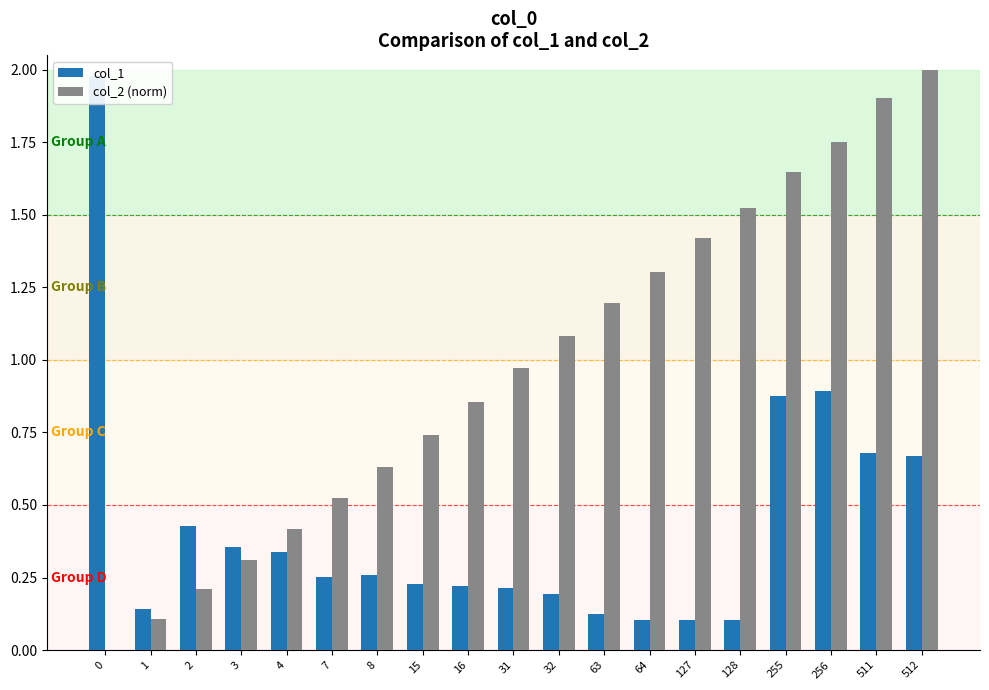

At how many categories does at least one series exceed 1?

10